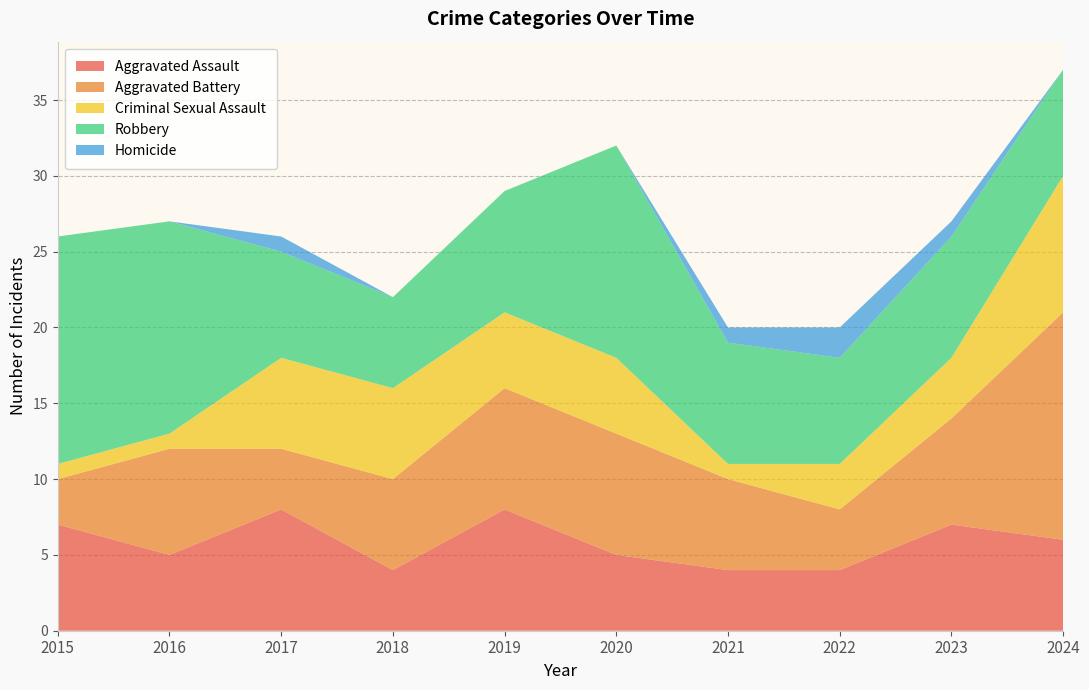

Reading left to right, transcribe all the data shown in this chart.

Aggravated Assault: 2015=7	2016=5	2017=8	2018=4	2019=8	2020=5	2021=4	2022=4	2023=7	2024=6
Aggravated Battery: 2015=3	2016=7	2017=4	2018=6	2019=8	2020=8	2021=6	2022=4	2023=7	2024=15
Criminal Sexual Assault: 2015=1	2016=1	2017=6	2018=6	2019=5	2020=5	2021=1	2022=3	2023=4	2024=9
Robbery: 2015=15	2016=14	2017=7	2018=6	2019=8	2020=14	2021=8	2022=7	2023=8	2024=7
Homicide: 2015=0	2016=0	2017=1	2018=0	2019=0	2020=0	2021=1	2022=2	2023=1	2024=0